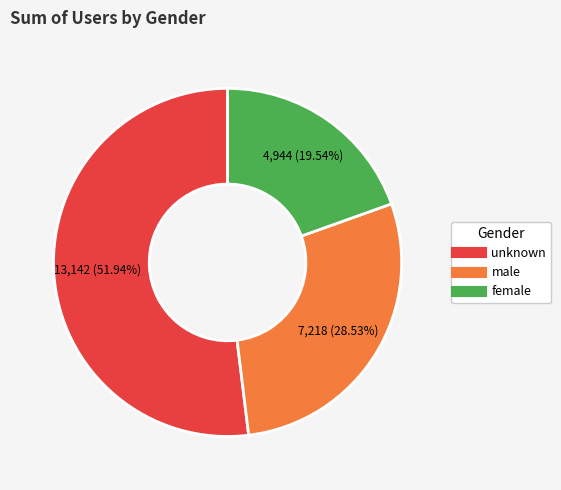

Count the number of slices in the pie.

3